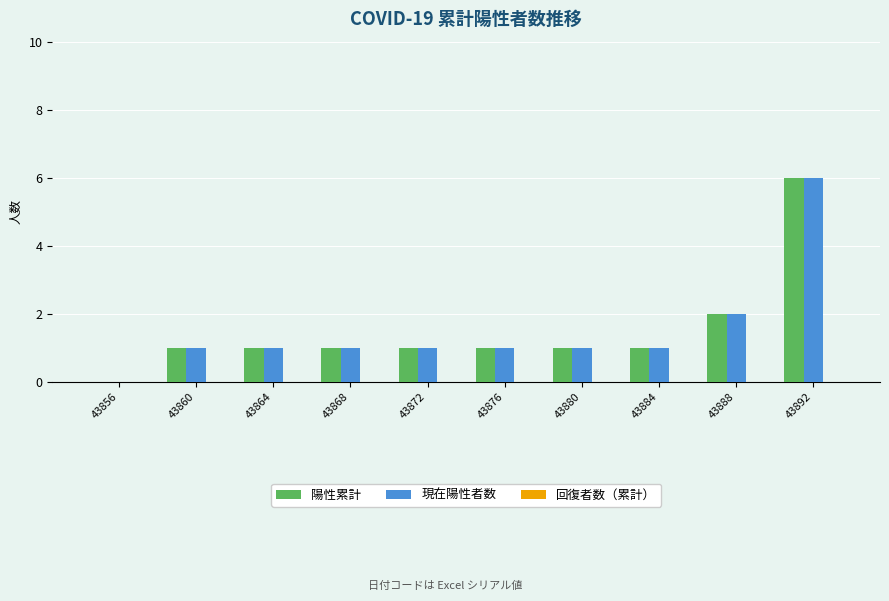

What is the maximum value for 現在陽性者数?

6